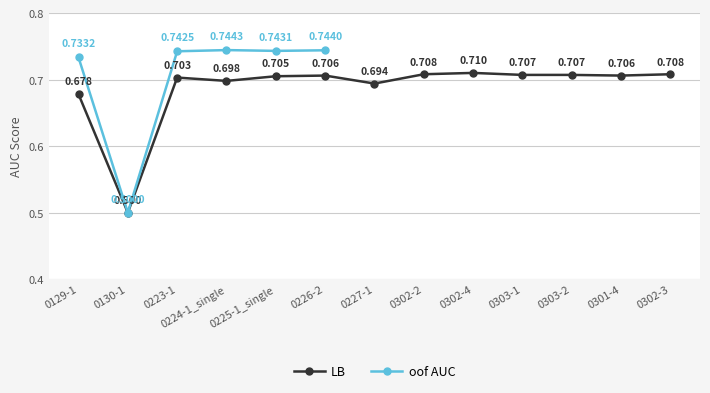

True or false: the data shows 0.3 at 0302-4.

False